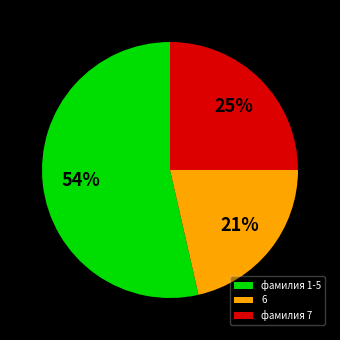

To the nearest percent, what is the average slice percentage?

33%